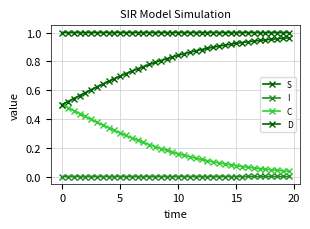

What is the sum of all D values?

31.9